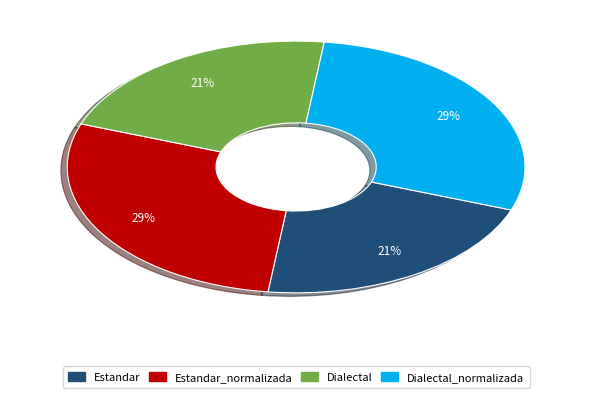

Is there any slice that represents more than half of the pie?

No